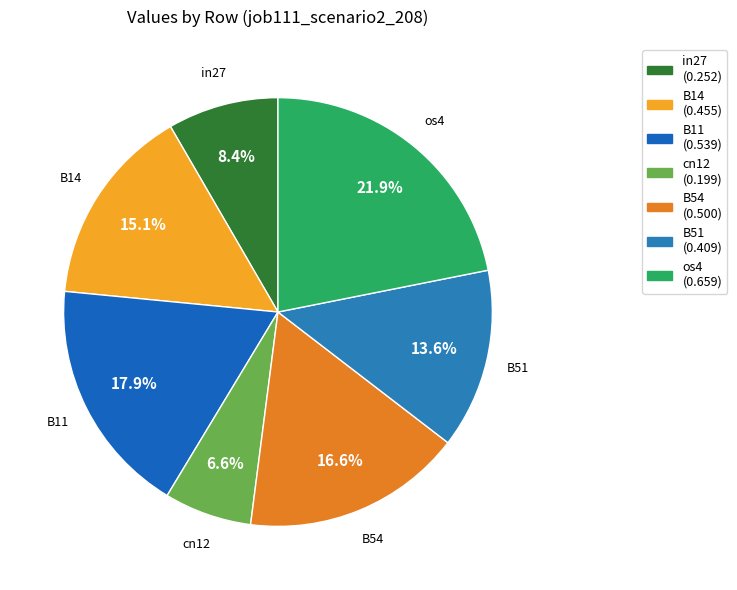

To the nearest percent, what is the difference between the largest and smallest slice percentages?

15%